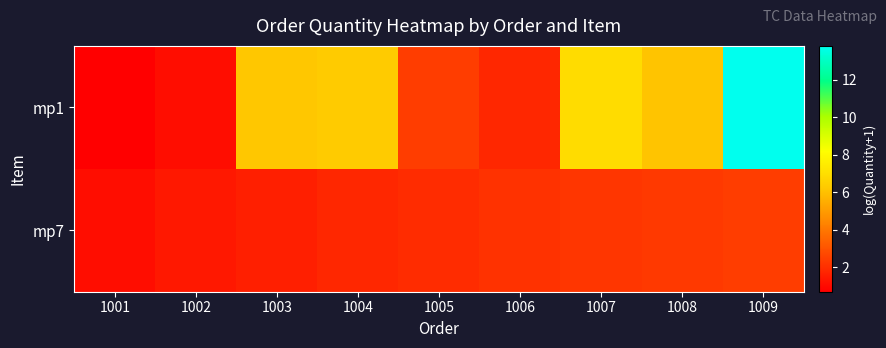

At how many categories does at least one series exceed 9?

1